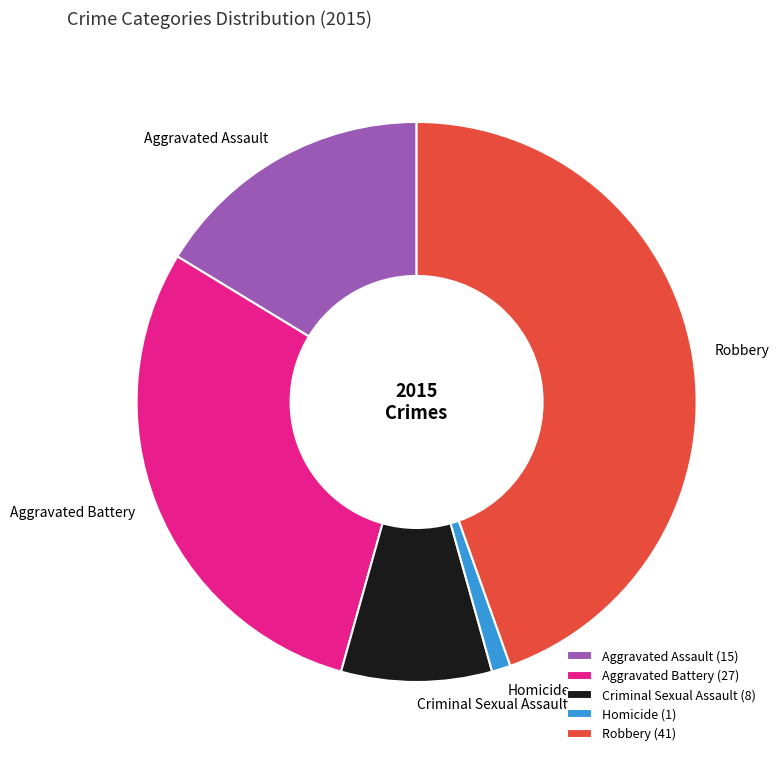

Is the sum of Aggravated Assault and Criminal Sexual Assault greater than half?

No